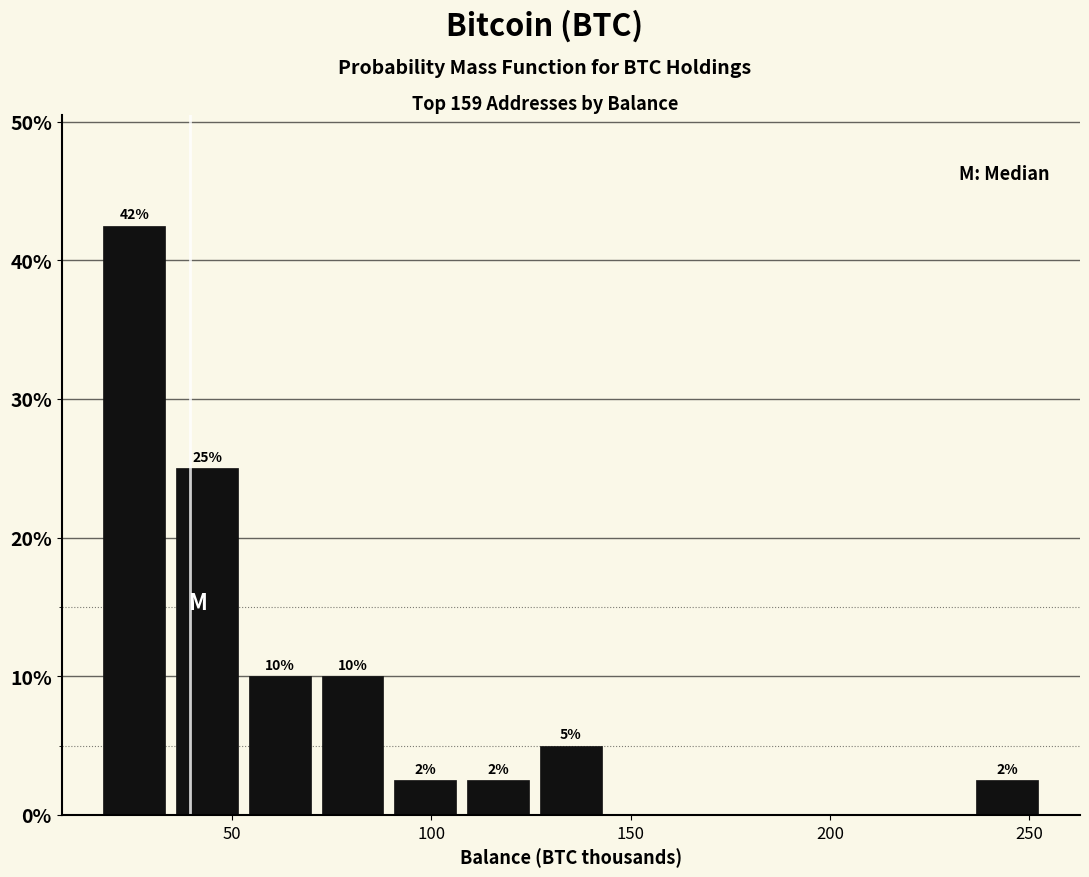

Read against the x-axis, roughly where is the centre of the tallest bar?

25